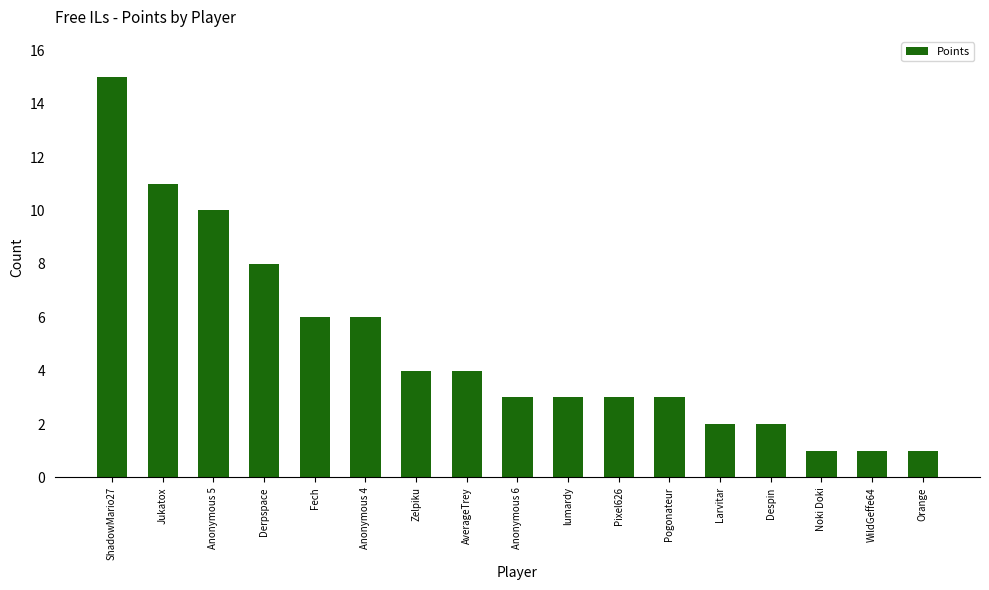

Where does the data first go above 3?

ShadowMario27